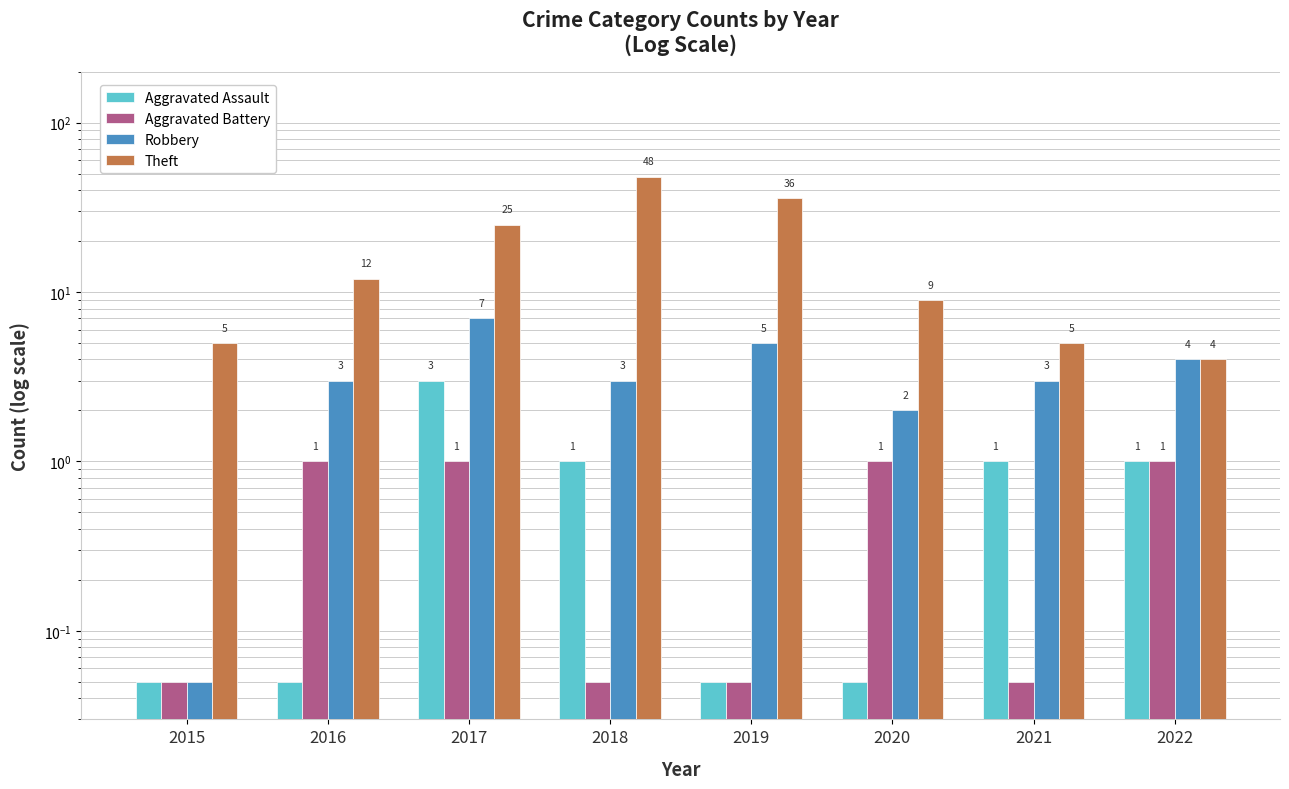

At 2015, list the series in order from smallest to largest.

Aggravated Assault, Aggravated Battery, Robbery, Theft